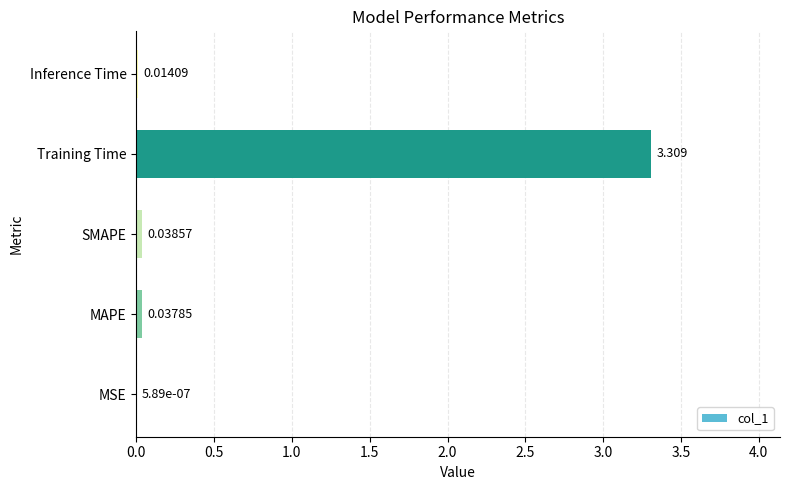

At which label is the value closest to 1?

SMAPE